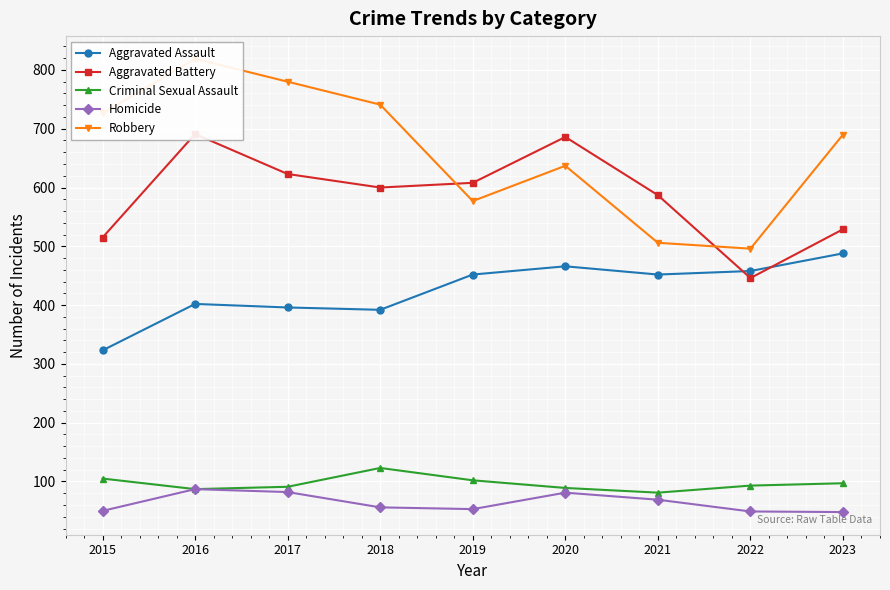

What is the value of the Aggravated Assault point at the 2nd from the left?

402